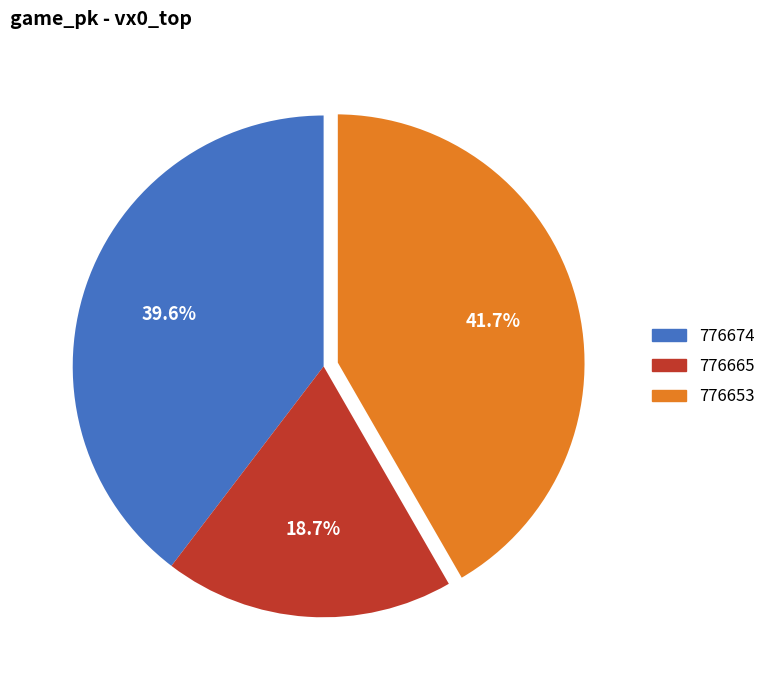

The 776653 slice represents 42% of the pie. True or false?

True